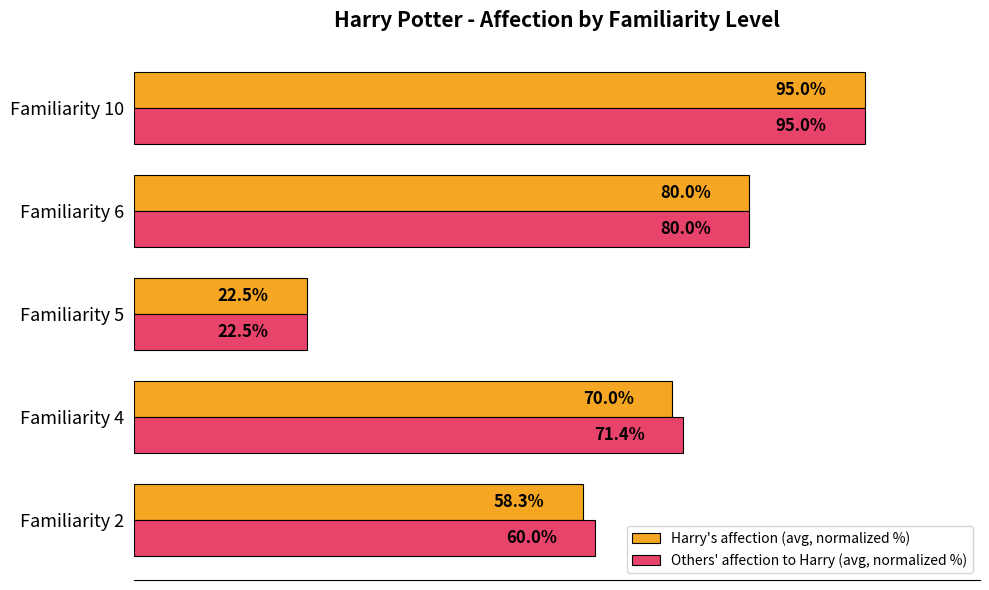

Which category has the lowest value in the Others' affection to Harry (avg, normalized %) series?

Familiarity 5